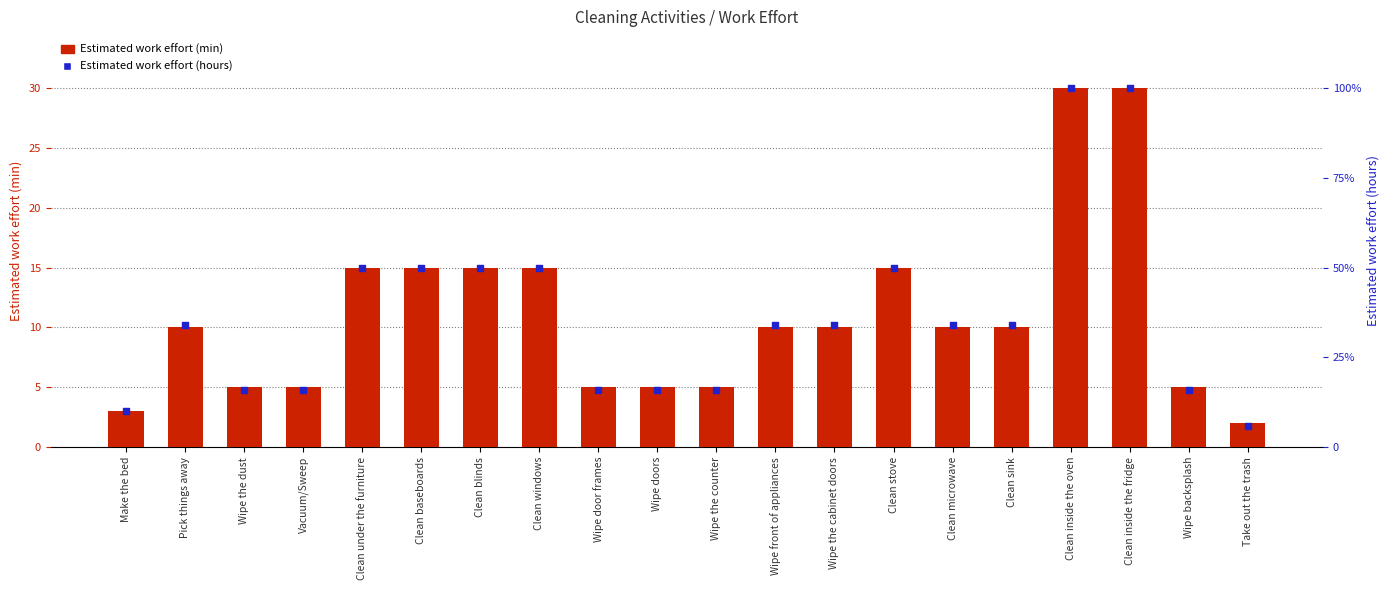

Which series has the largest total across all categories?

Estimated work effort (min)